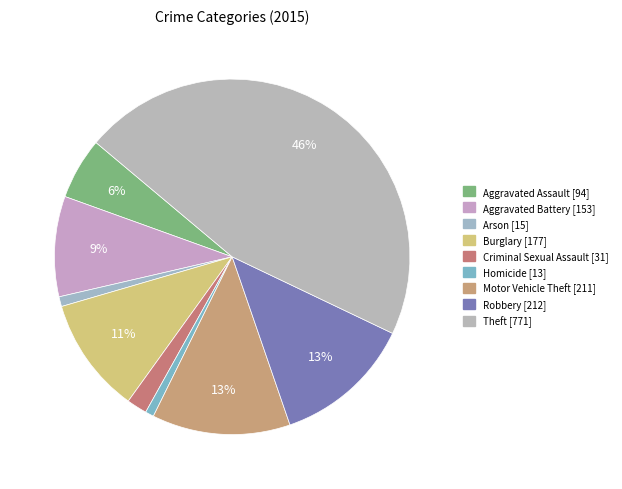

To the nearest percent, what is the combined percentage of Criminal Sexual Assault and Arson?

3%